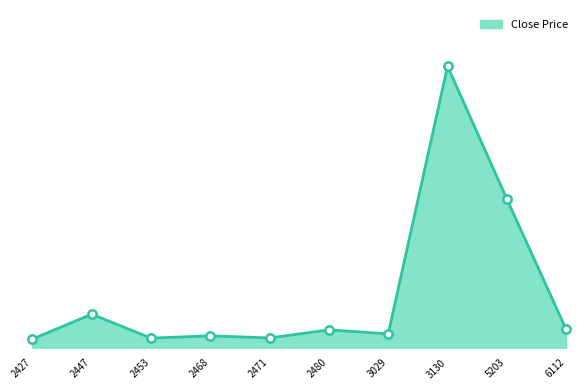

Does the chart have visible grid lines?

No